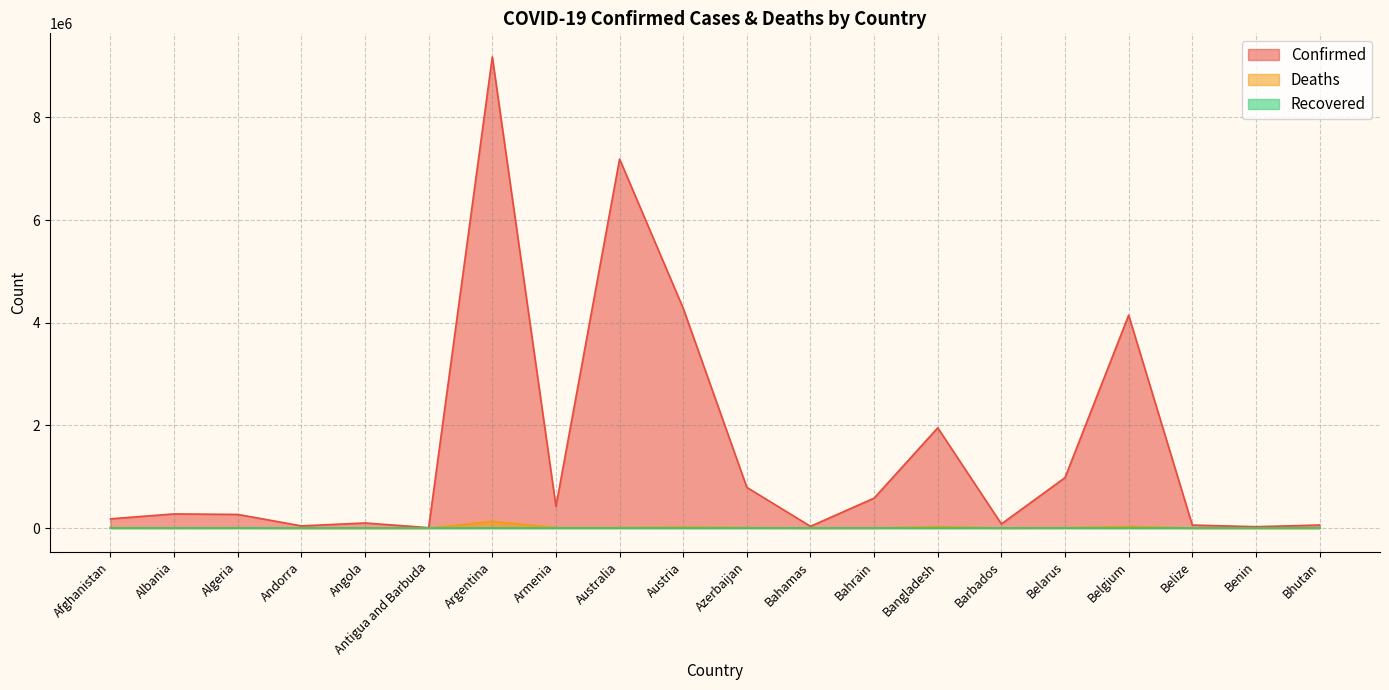

True or false: Confirmed and Deaths cross at least once.

False